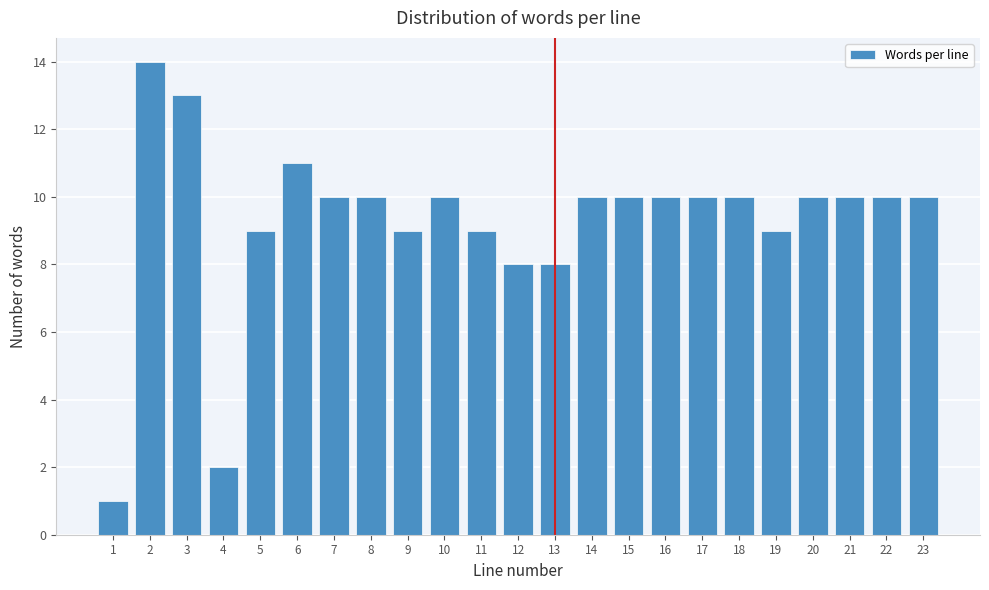

Reading left to right, list all the values displayed in this chart.

1	14	13	2	9	11	10	10	9	10	9	8	8	10	10	10	10	10	9	10	10	10	10